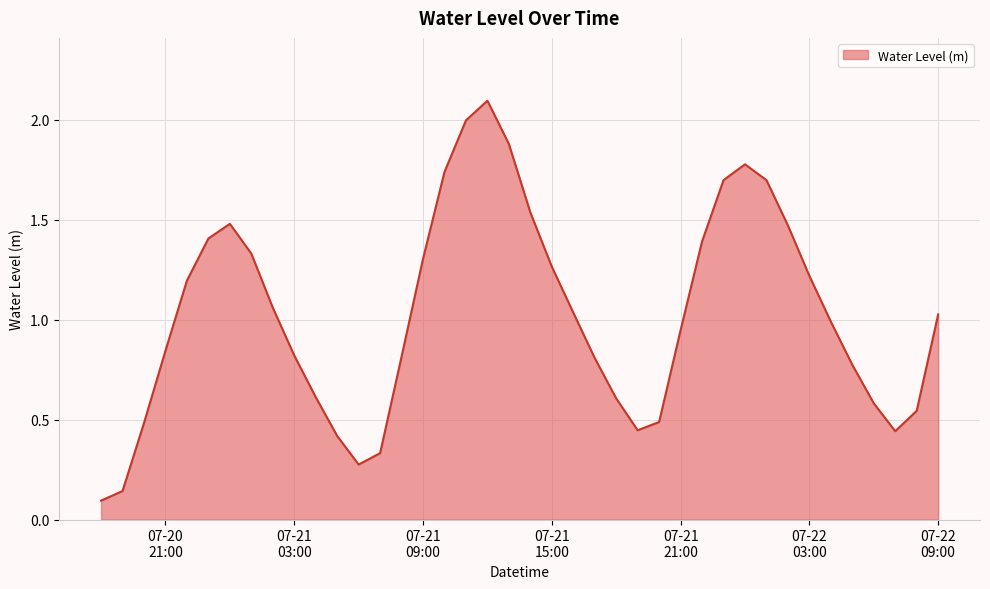

What is the greatest value displayed?

2.1